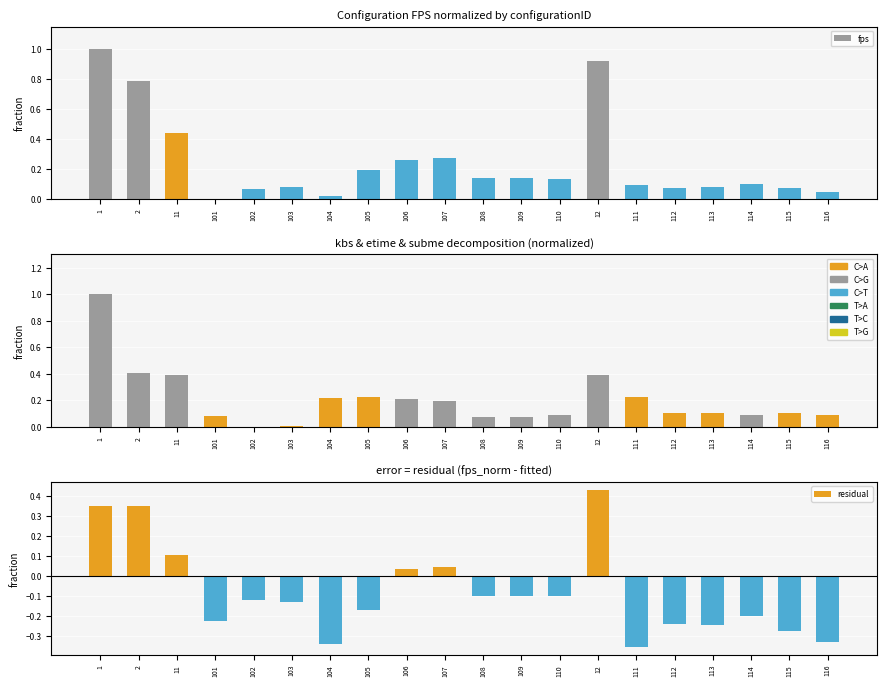

How many values in residual are below zero?

14